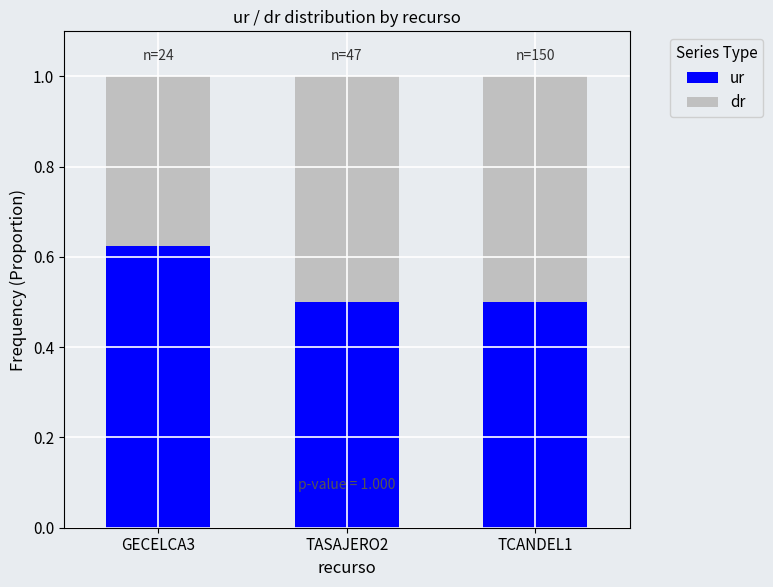

Count the ur values in the range 0 to 1.

3